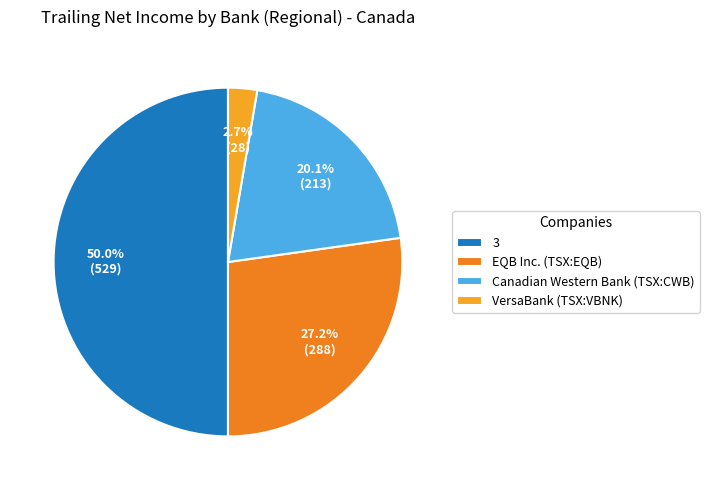

Which slice is the smallest?

VersaBank (TSX:VBNK)